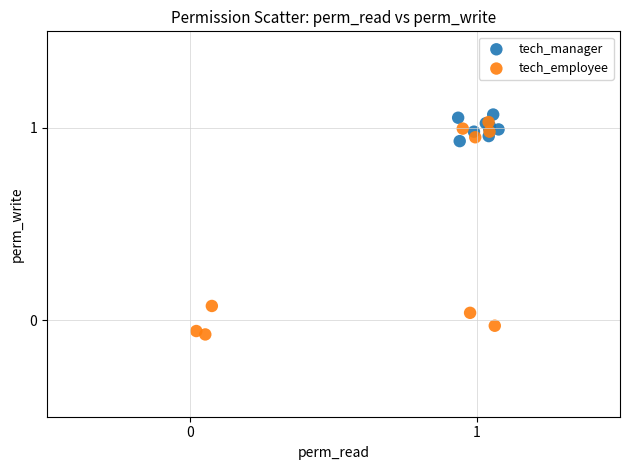

Which series has the widest spread of Y values?

tech_employee